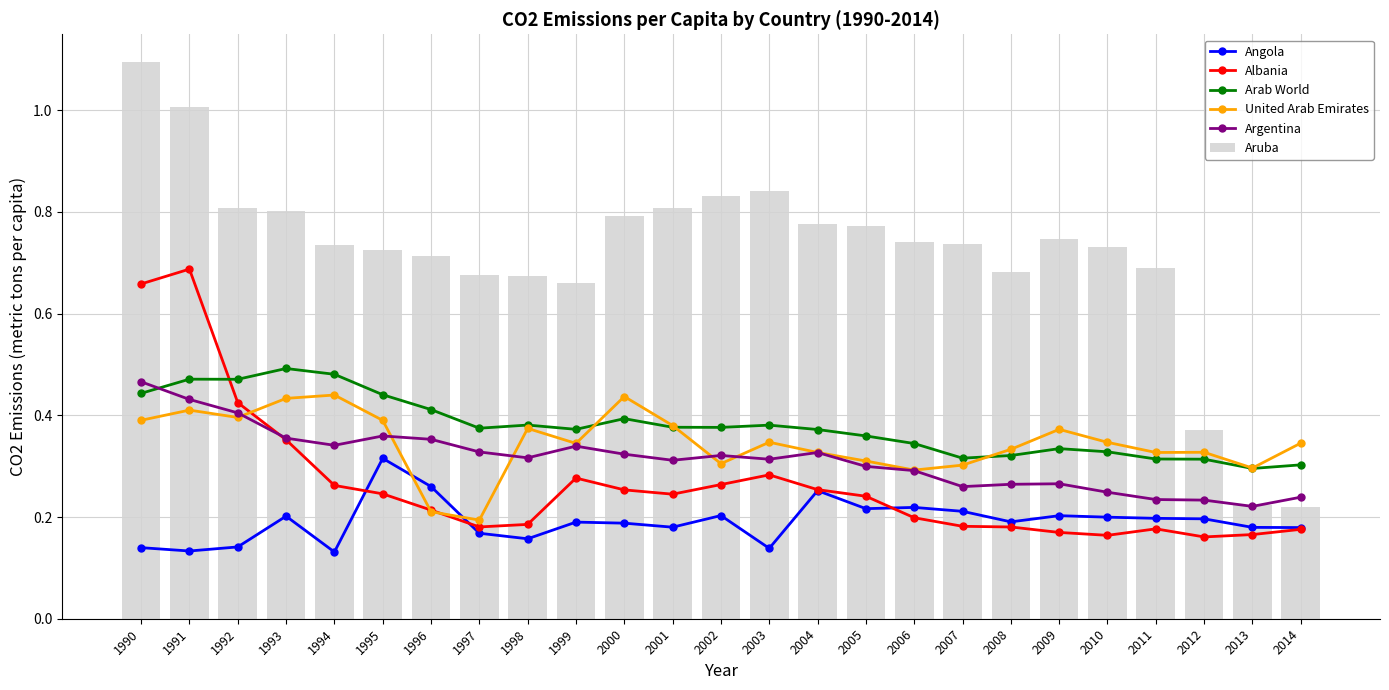

Reading right to left, what are all the values shown in this chart?

Angola: 0.2	0.2	0.2	0.2	0.2	0.2	0.2	0.2	0.2	0.2	0.3	0.1	0.2	0.2	0.2	0.2	0.2	0.2	0.3	0.3	0.1	0.2	0.1	0.1	0.1
Albania: 0.2	0.2	0.2	0.2	0.2	0.2	0.2	0.2	0.2	0.2	0.3	0.3	0.3	0.2	0.3	0.3	0.2	0.2	0.2	0.2	0.3	0.4	0.4	0.7	0.7
Arab World: 0.3	0.3	0.3	0.3	0.3	0.3	0.3	0.3	0.3	0.4	0.4	0.4	0.4	0.4	0.4	0.4	0.4	0.4	0.4	0.4	0.5	0.5	0.5	0.5	0.4
United Arab Emirates: 0.3	0.3	0.3	0.3	0.3	0.4	0.3	0.3	0.3	0.3	0.3	0.3	0.3	0.4	0.4	0.3	0.4	0.2	0.2	0.4	0.4	0.4	0.4	0.4	0.4
Argentina: 0.2	0.2	0.2	0.2	0.2	0.3	0.3	0.3	0.3	0.3	0.3	0.3	0.3	0.3	0.3	0.3	0.3	0.3	0.4	0.4	0.3	0.4	0.4	0.4	0.5
Aruba: 0.2	0.2	0.4	0.7	0.7	0.7	0.7	0.7	0.7	0.8	0.8	0.8	0.8	0.8	0.8	0.7	0.7	0.7	0.7	0.7	0.7	0.8	0.8	1.0	1.1